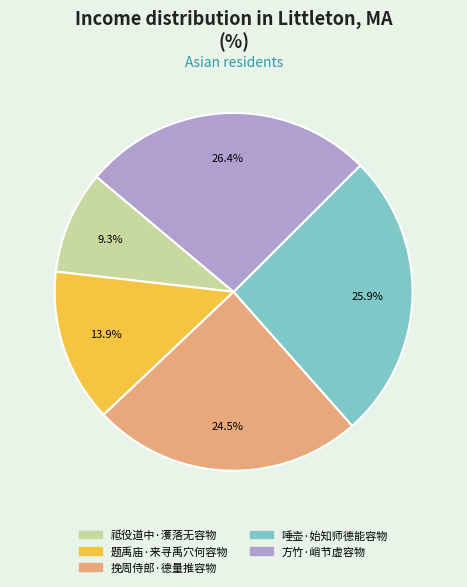

Is there a majority slice in this chart?

No